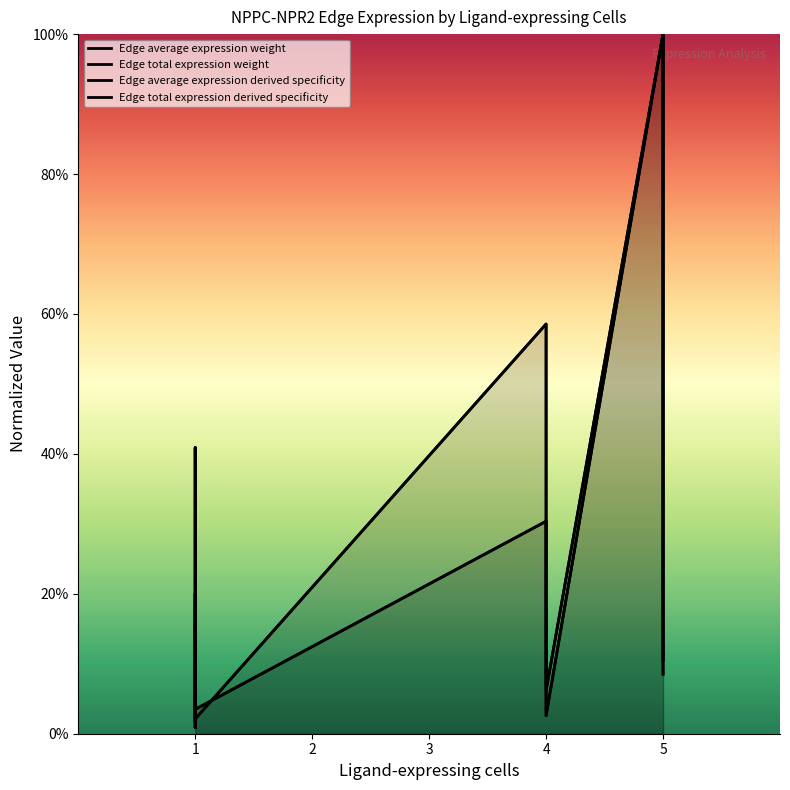

What are all the series names shown in the legend?

Edge average expression weight, Edge total expression weight, Edge average expression derived specificity, Edge total expression derived specificity